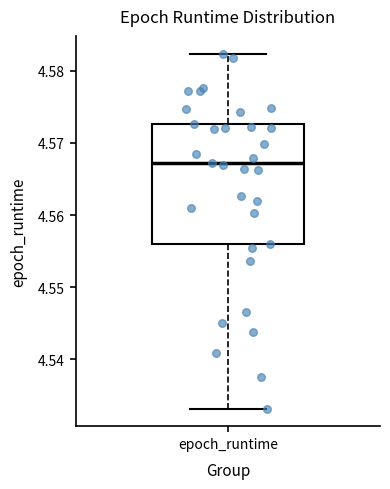

Transcribe this box plot: give where the median line is, the range the box spans, and where the two whiskers end, as read against the y-axis. The values are not printed on the chart, so give them approximately, as read against the axis.

median 4.567, box 4.556 to 4.573, whiskers 4.533 to 4.582